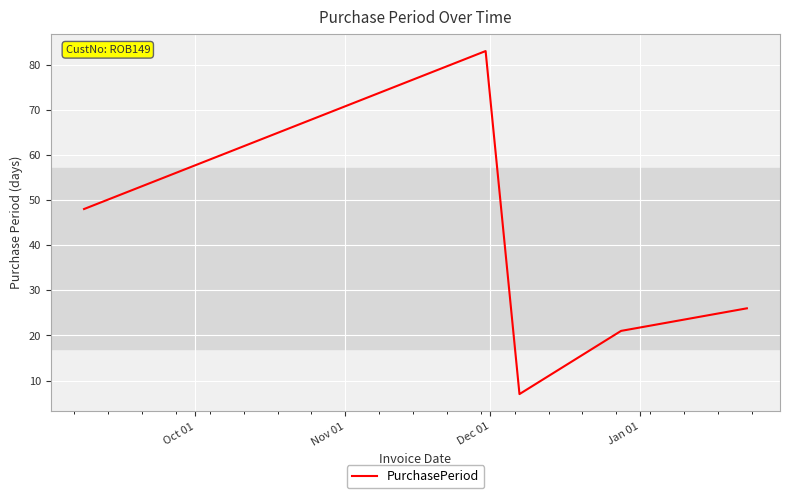

What is the maximum value shown in the chart?

83